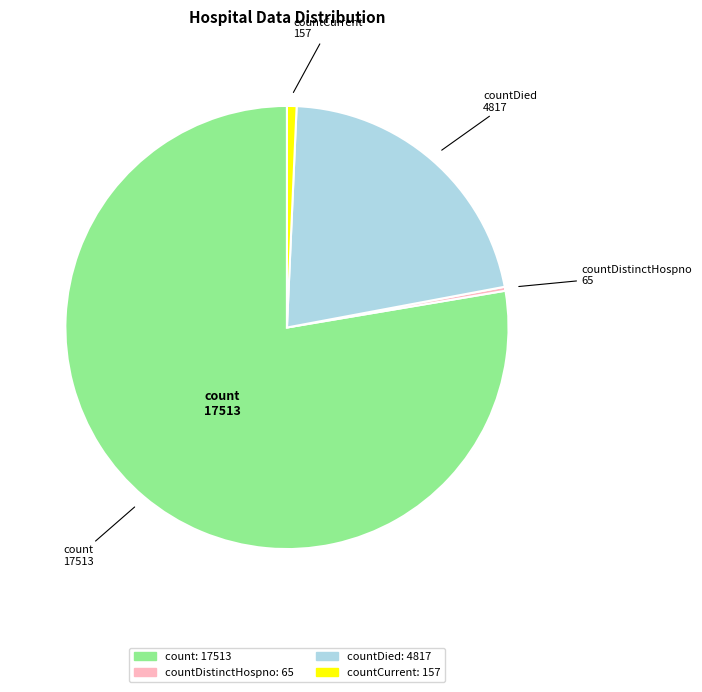

Is the sum of countDied and count greater than half?

Yes